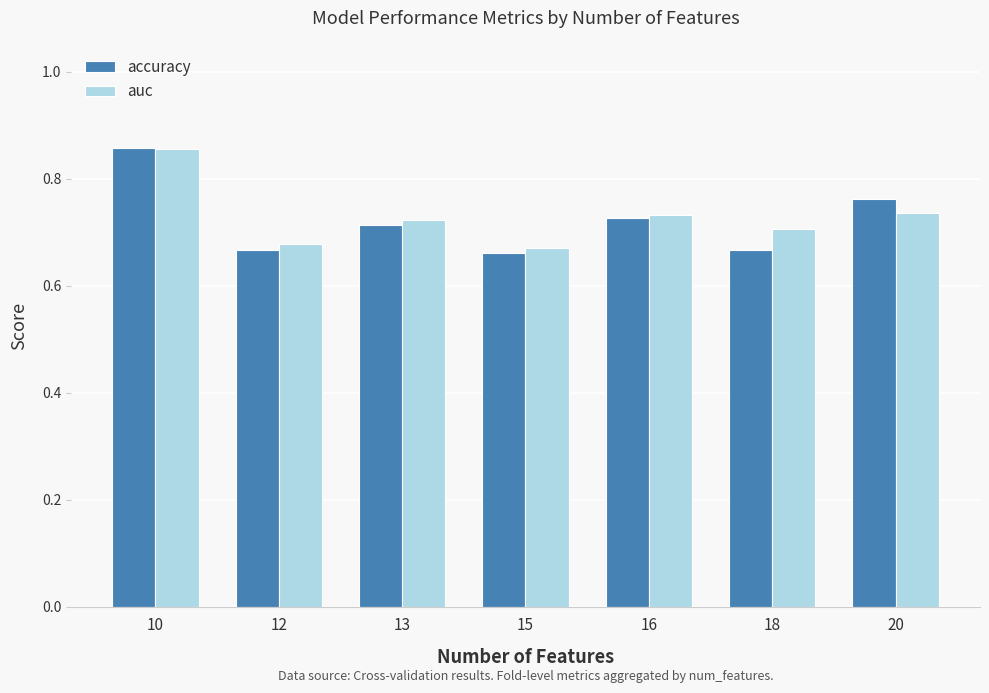

How many categories are shown in the chart?

7